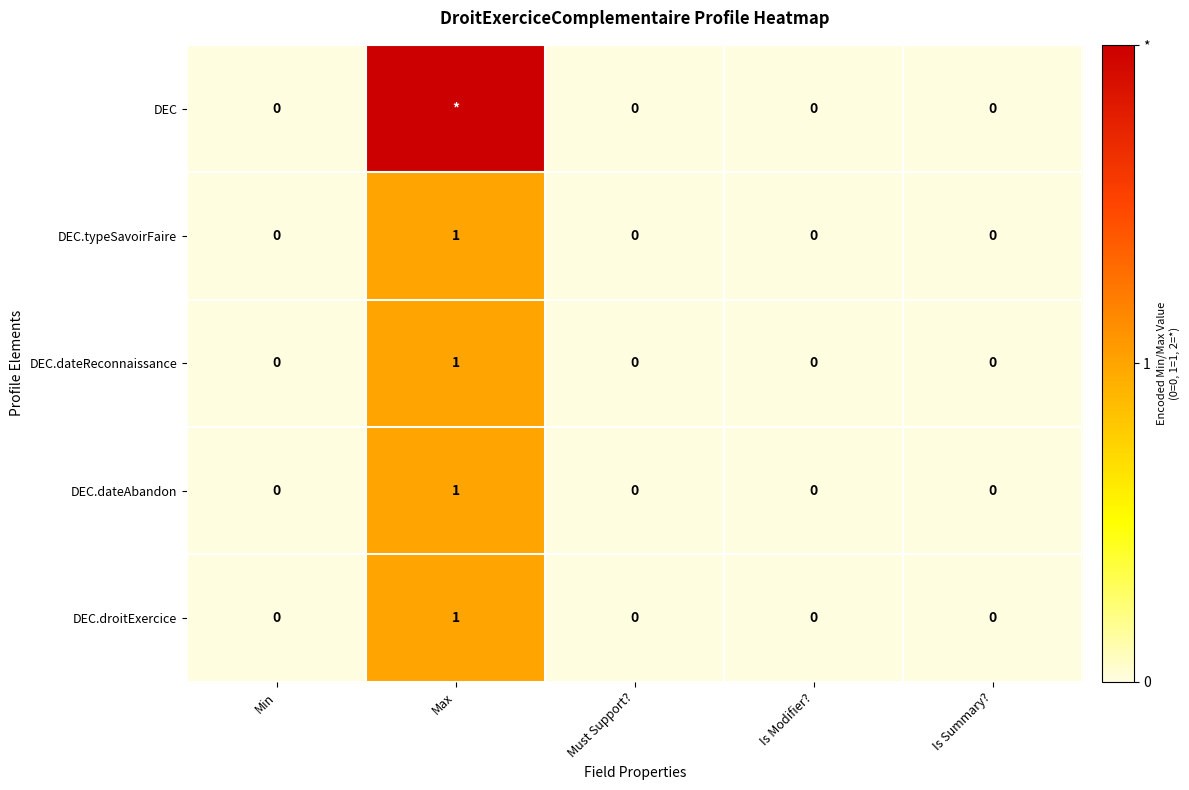

The DEC.droitExercice series shows 0 at Is Modifier?. True or false?

True